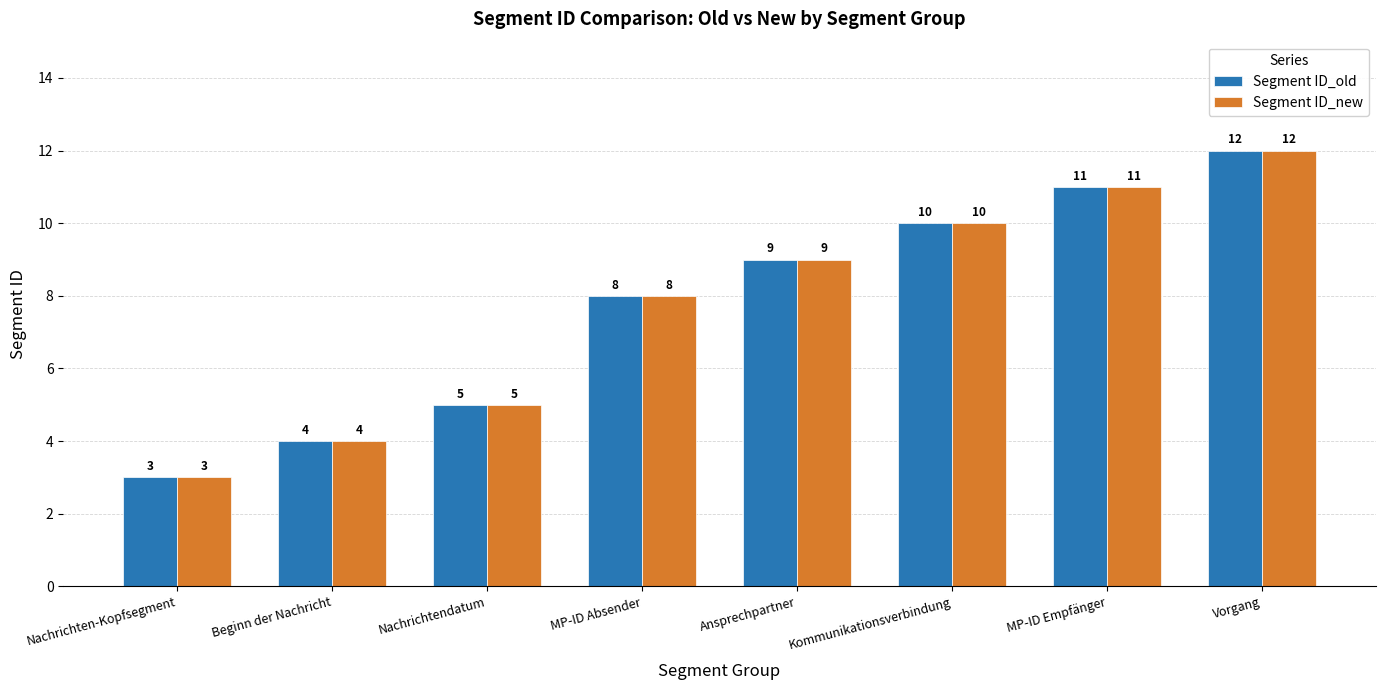

The value of Segment ID_old at Nachrichtendatum is 9. True or false?

False